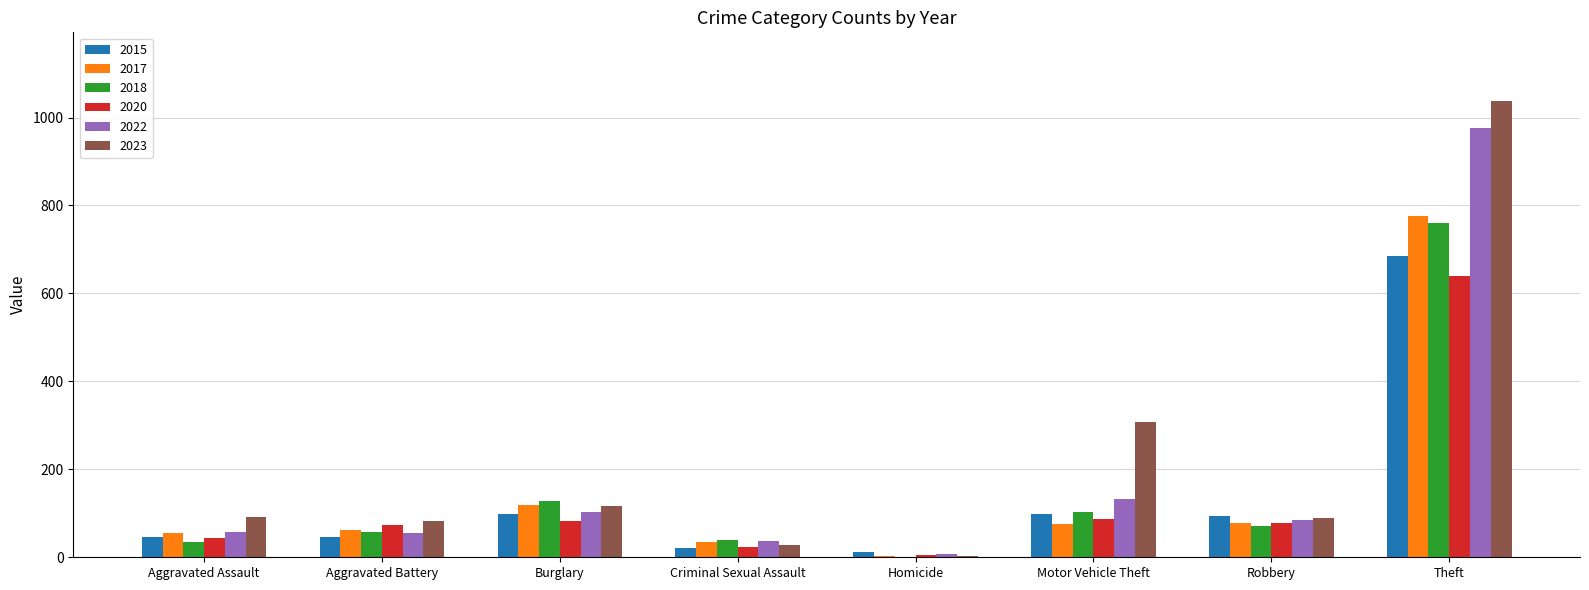

Between Burglary and Robbery, which series saw the biggest shift?

2018